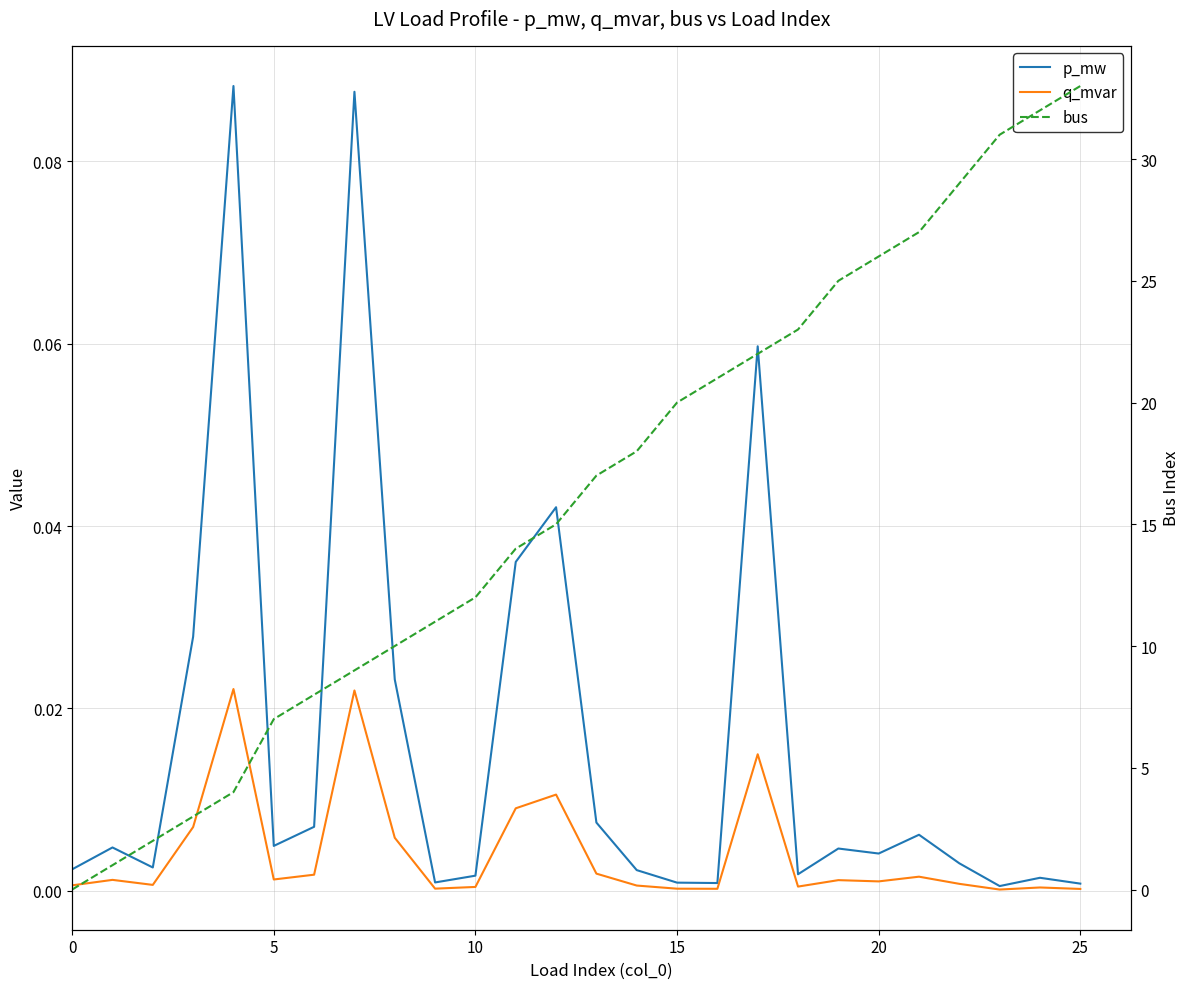

What is the value of the bus point at the 3rd from the left?

2.0